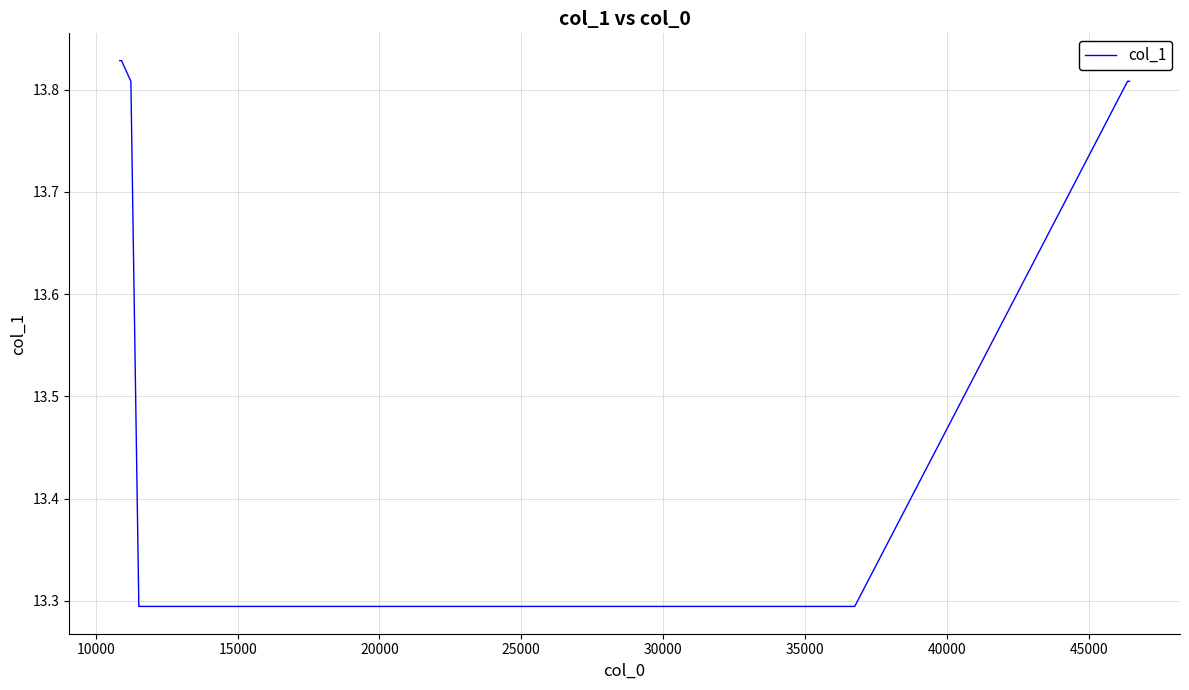

What is the minimum value shown in the chart?

13.3